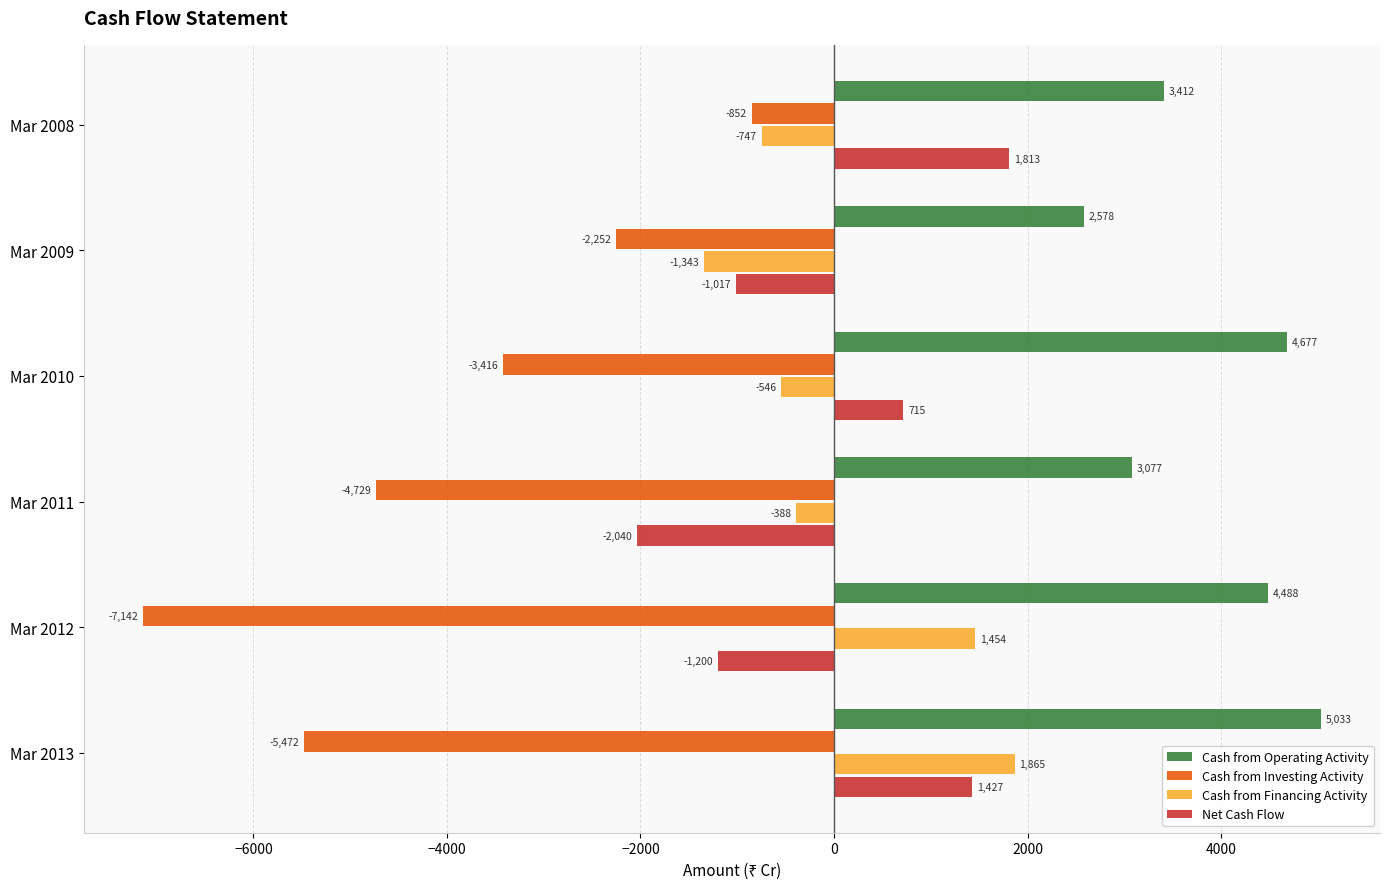

Rank the series by their maximum value, from lowest to highest.

Cash from Investing Activity, Net Cash Flow, Cash from Financing Activity, Cash from Operating Activity